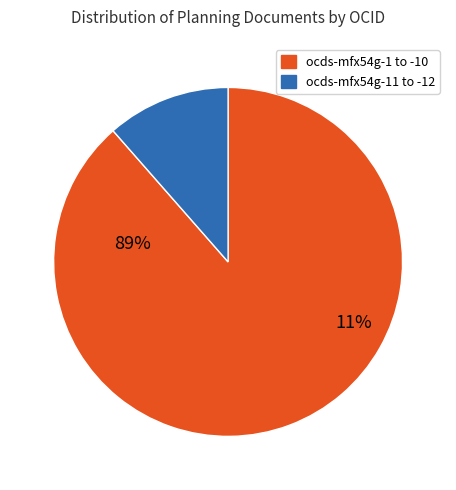

Do ocds-mfx54g-5 and ocds-mfx54g-9 together represent more than half of the pie?

No